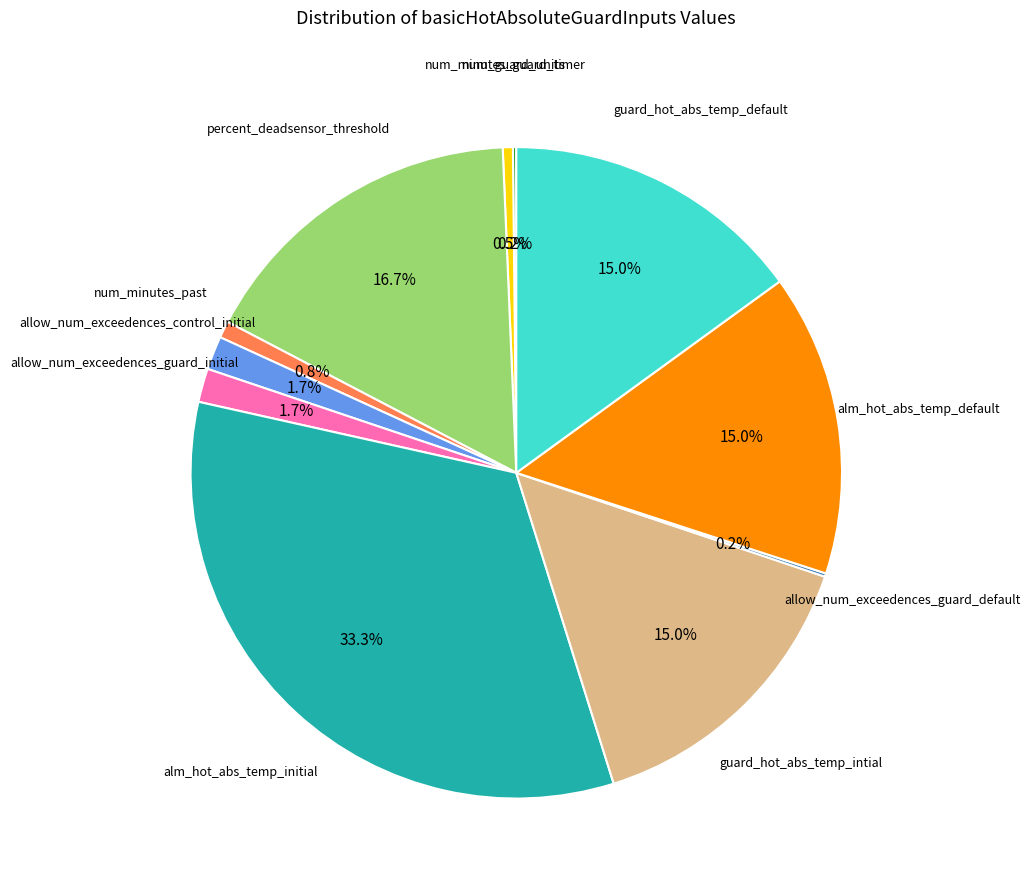

Does any single category account for the majority?

No